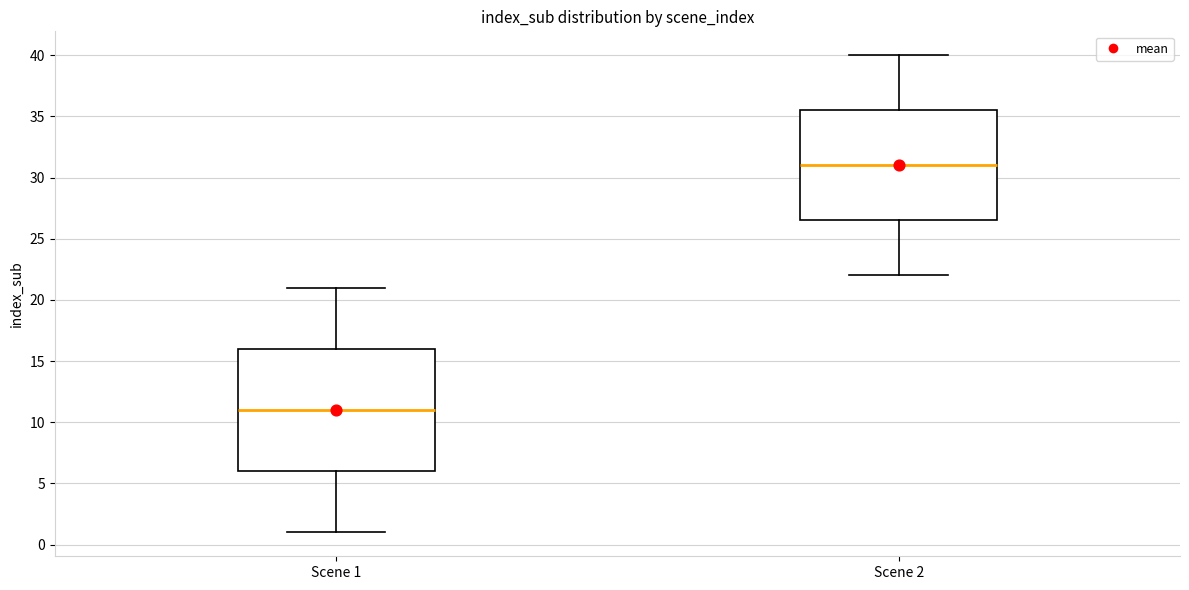

Reading left to right, transcribe this box plot: for each box, give where its median line is, the range the box spans, and where its two whiskers end, as read against the y-axis. The values are not printed on the chart, so give them approximately, as read against the axis.

Scene 1: median 11.0, box 6.0 to 16.0, whiskers 1.0 to 21.0
Scene 2: median 31.0, box 26.5 to 35.5, whiskers 22.0 to 40.0